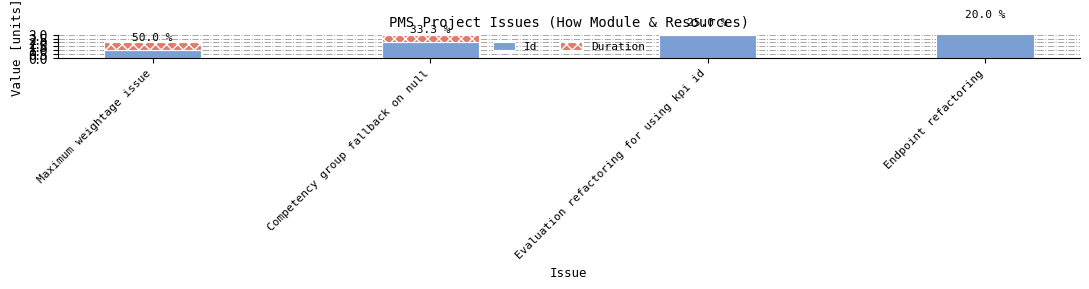

What is the minimum value for Id?

1